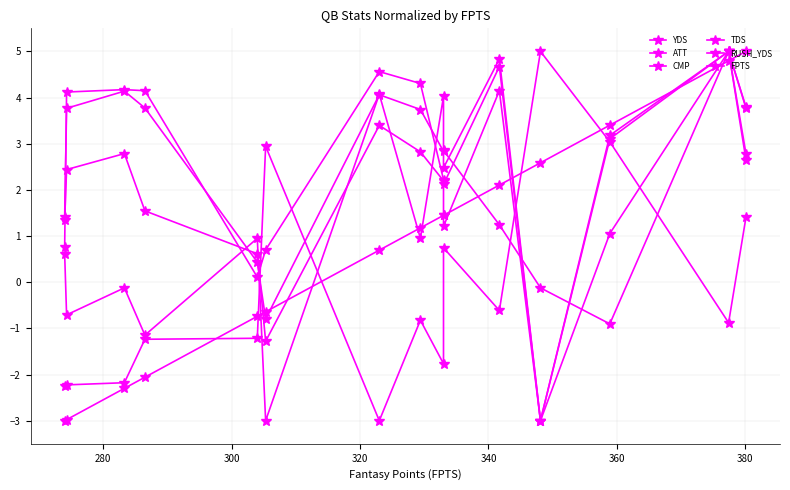

How many values in the RUSH_YDS series are below 0?

10